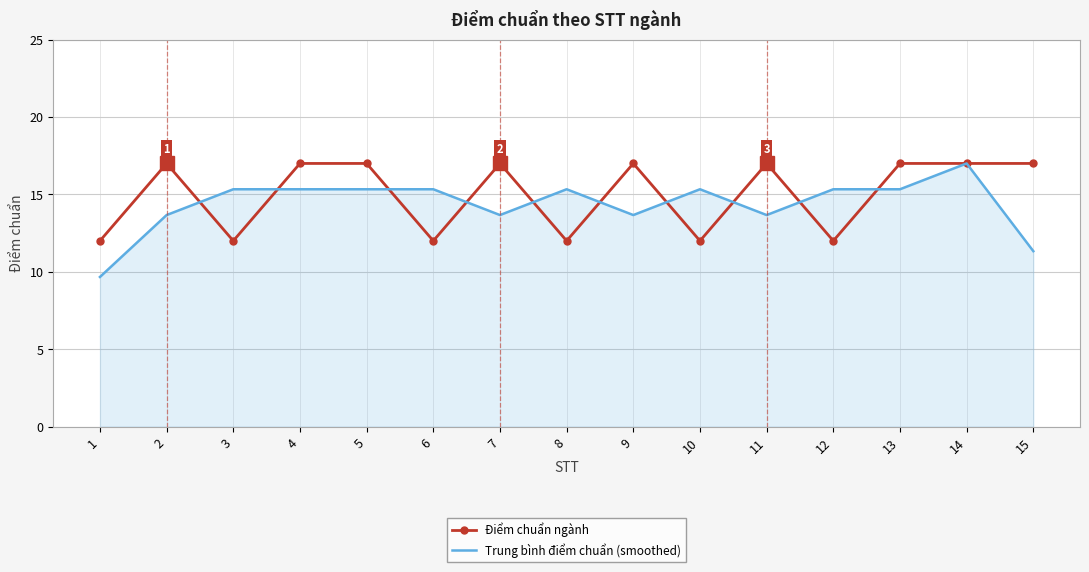

Which series has the largest total across all categories?

Điểm chuẩn ngành